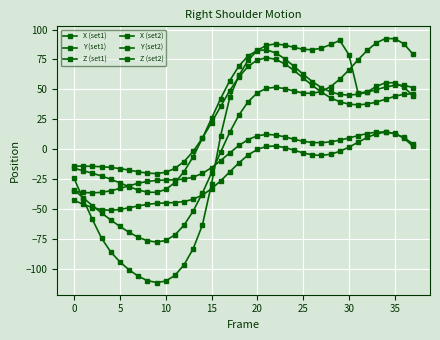

How many positive values does the X (set1) series have?

24